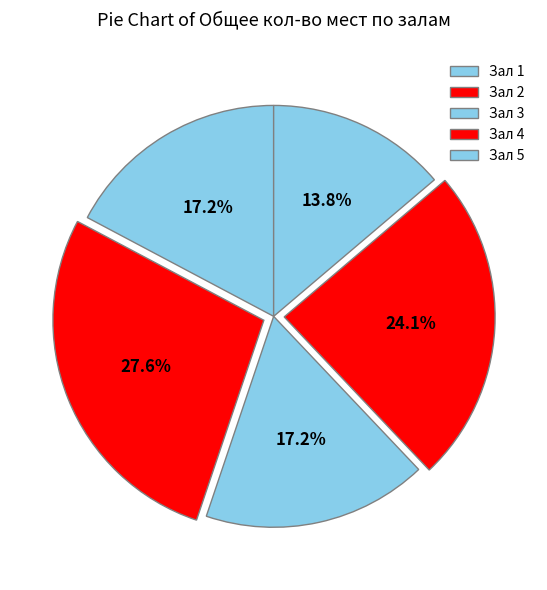

How many segments does this pie chart have?

5